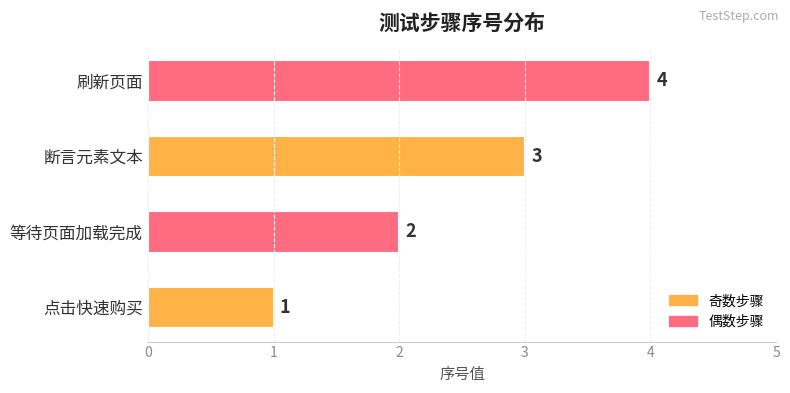

Where is the data nearest to the value 2?

等待页面加载完成